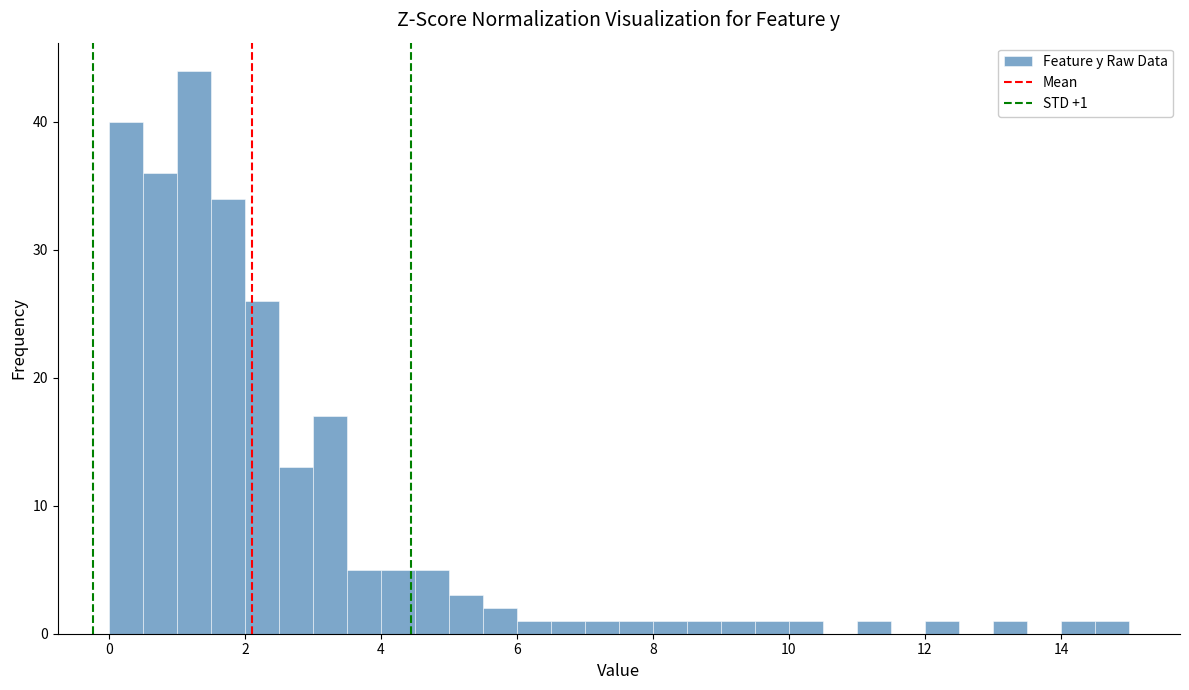

Around what value on the x-axis is the tallest bar? Give the approximate position of its centre, as read against the axis.

1.2